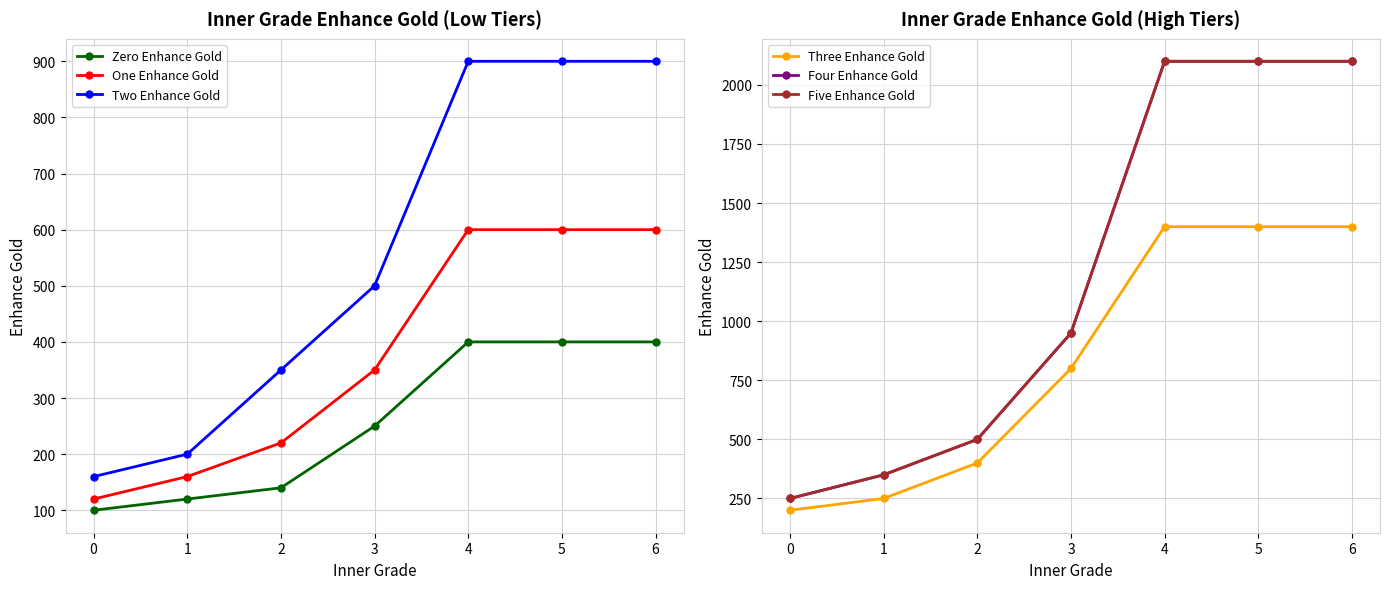

At how many categories does at least one series exceed 390?

5